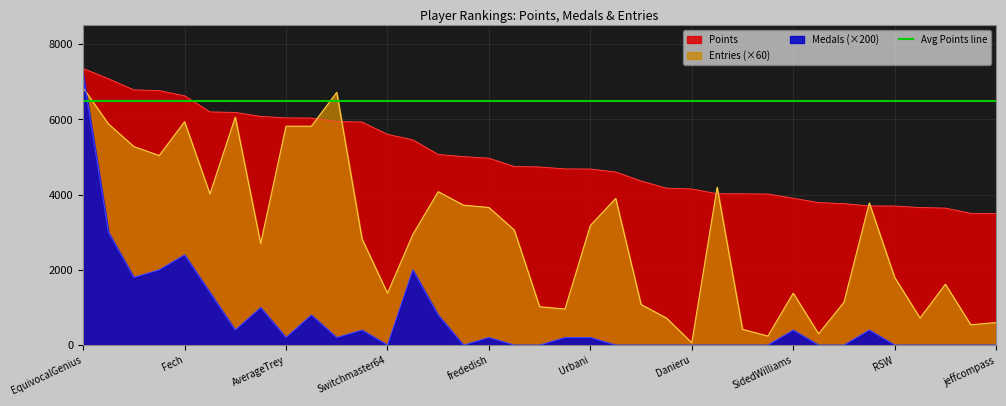

What is the average value of the Points series?

4988